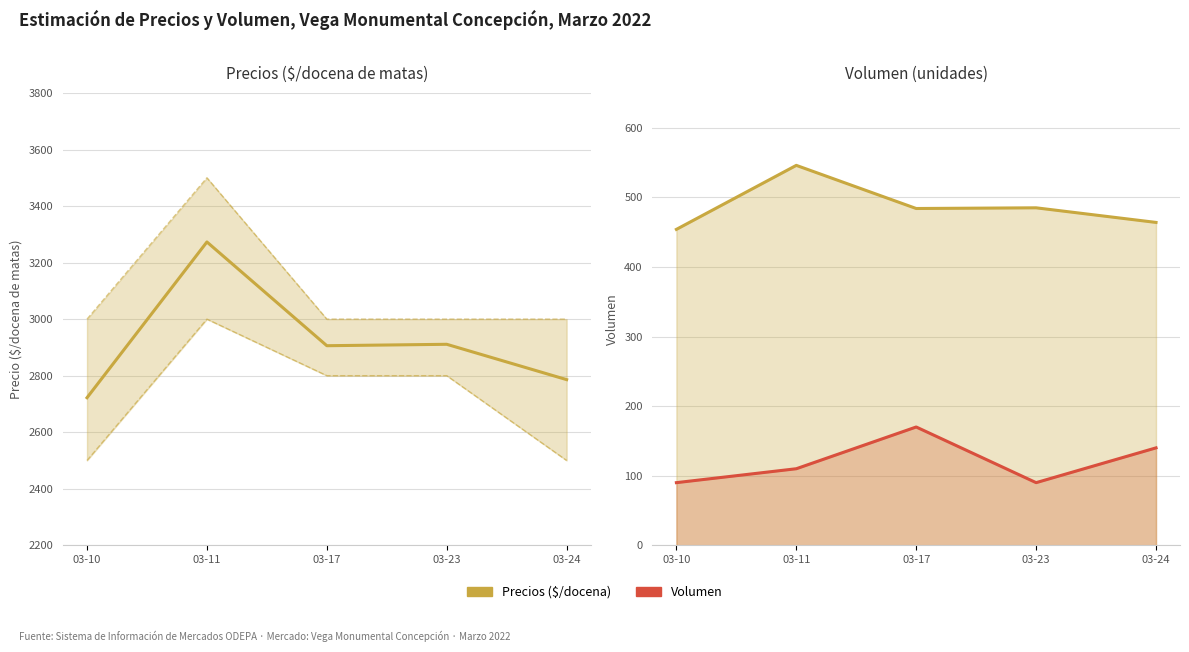

At which category does the chart reach its minimum across all series?

03-10